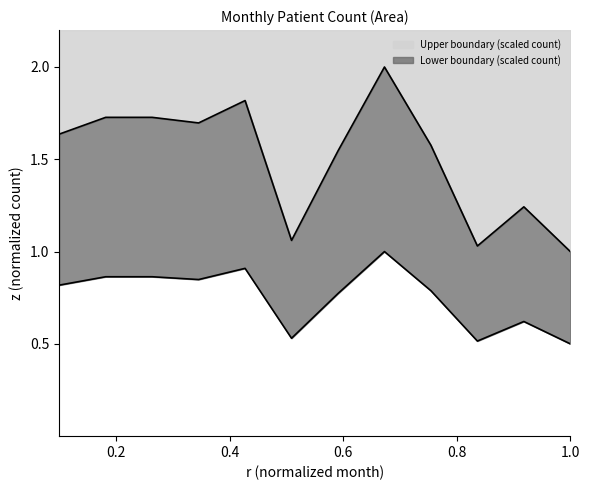

How many lines are shown in the chart?

1